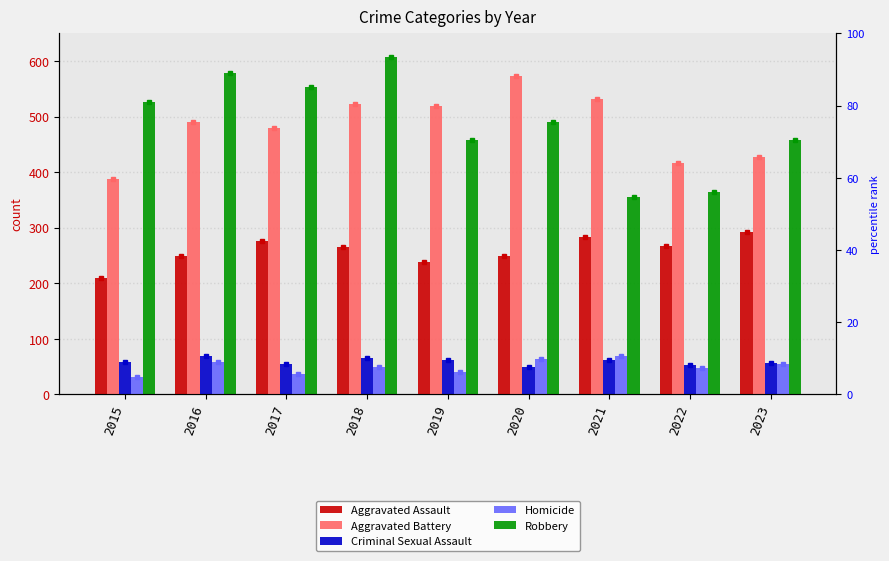

Rank the categories by Robbery value from highest to lowest.

2018, 2016, 2017, 2015, 2020, 2019, 2023, 2022, 2021